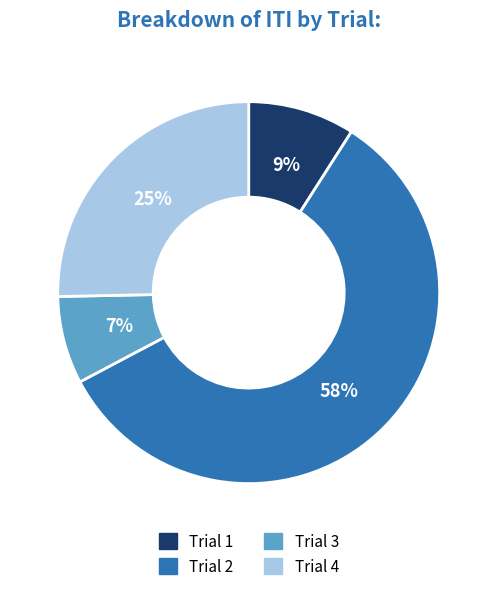

Which category accounts for the majority?

Trial 2